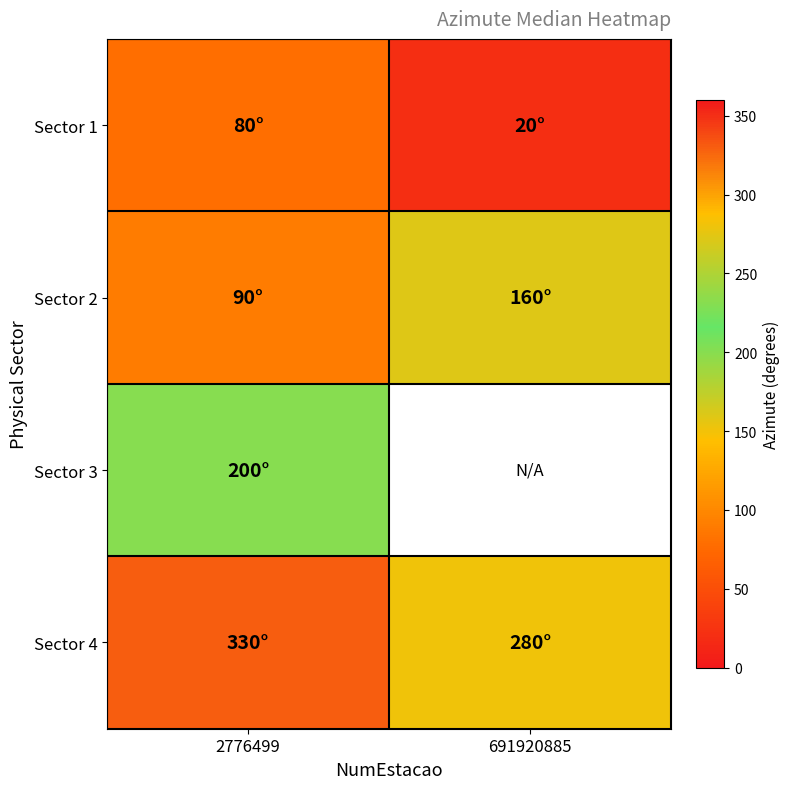

Which series has the largest range (max minus min)?

Sector 2